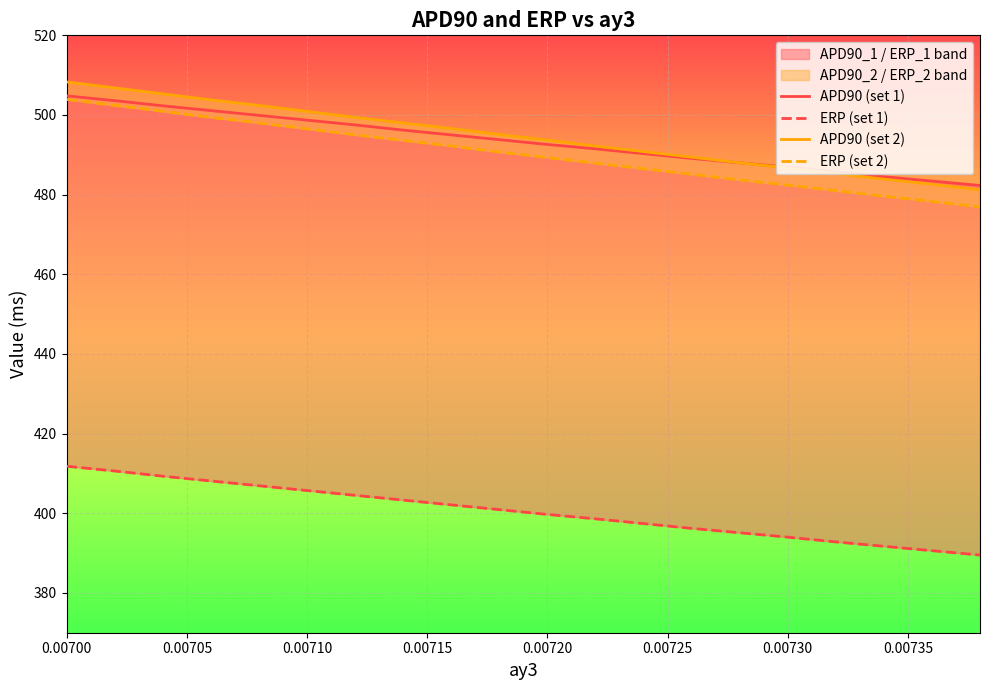

The APD90 (set 2) series shows 761.3 at 0.00700. True or false?

False